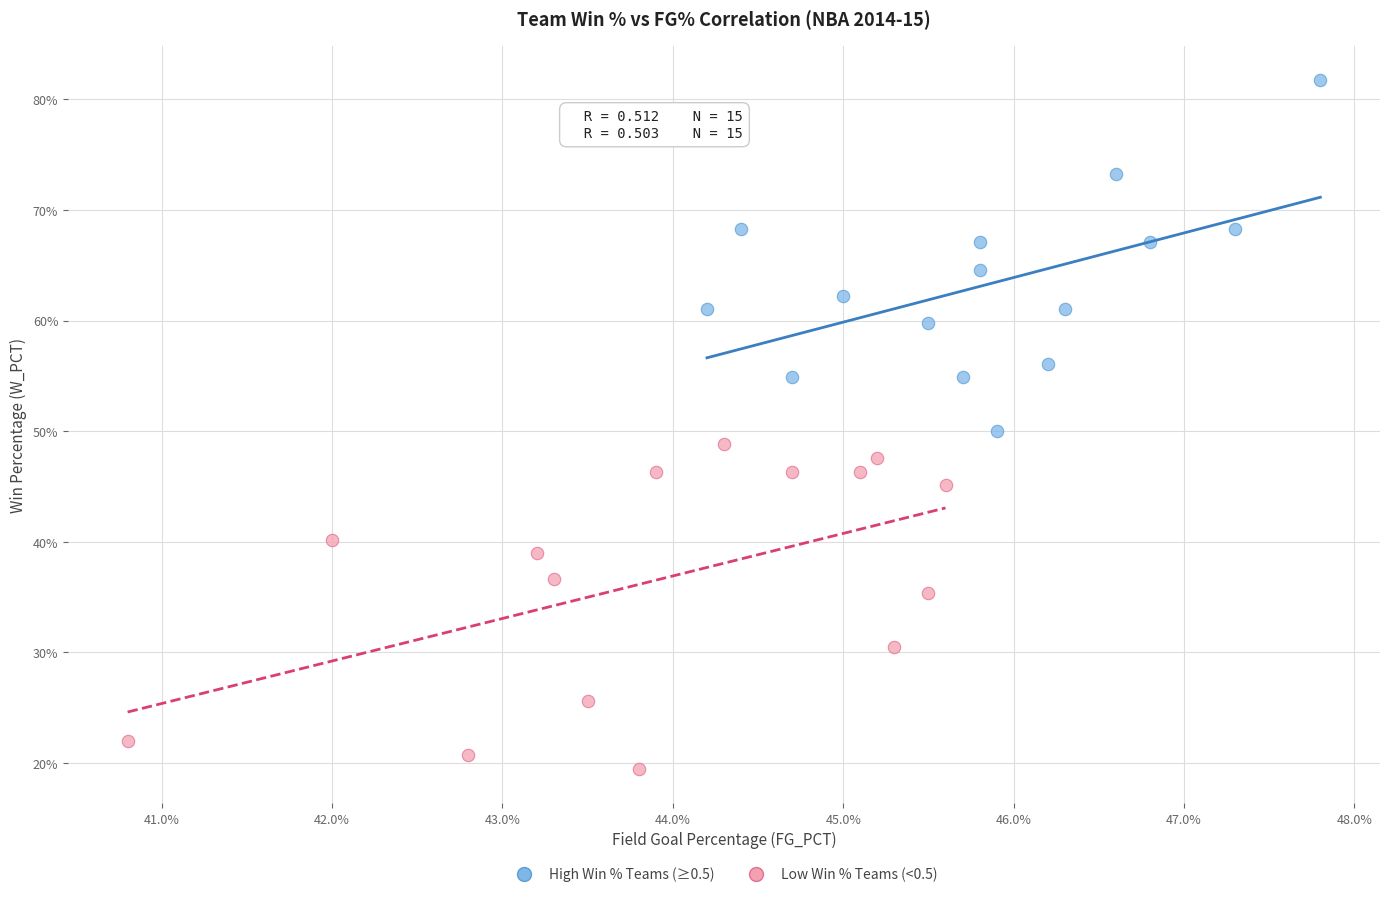

What are all the series names shown in the legend?

High Win % Teams (≥0.5), Low Win % Teams (<0.5)